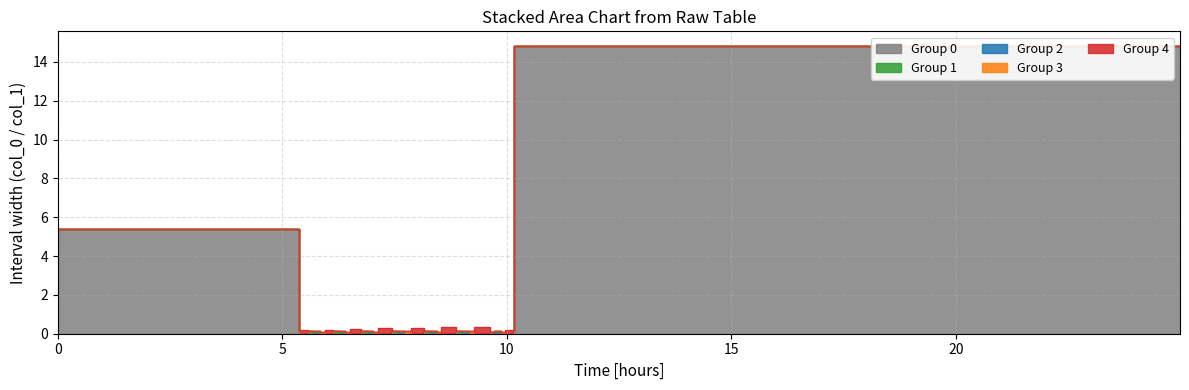

What is the label of the 17th point from the right?

14